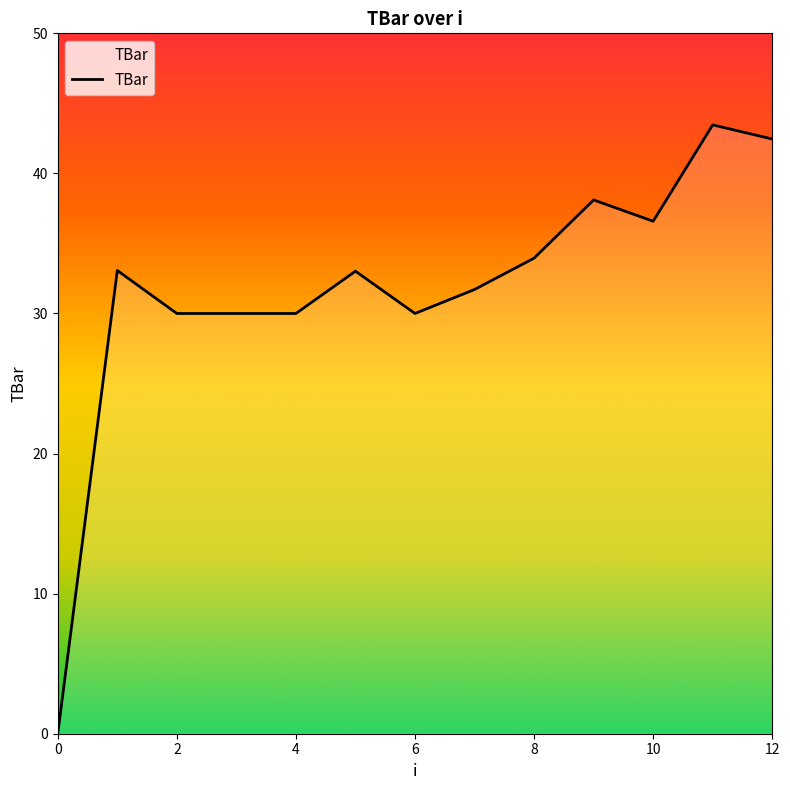

How many lines are shown in the chart?

1